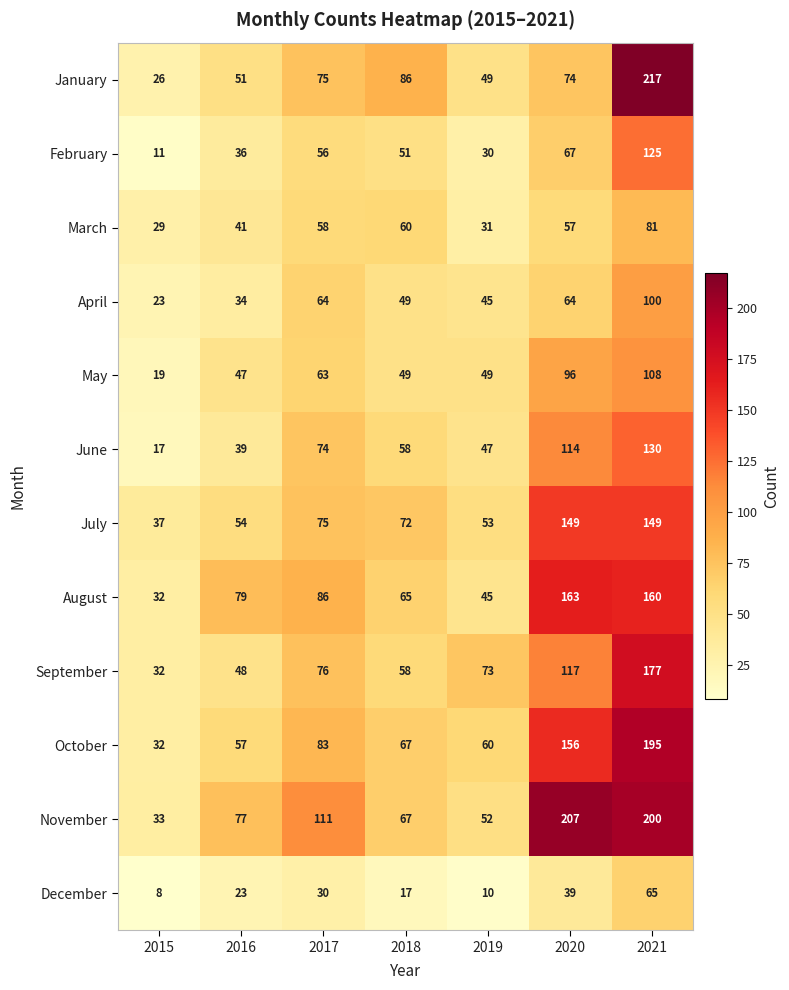

What is the difference between the second highest and second lowest values in the July series?

96